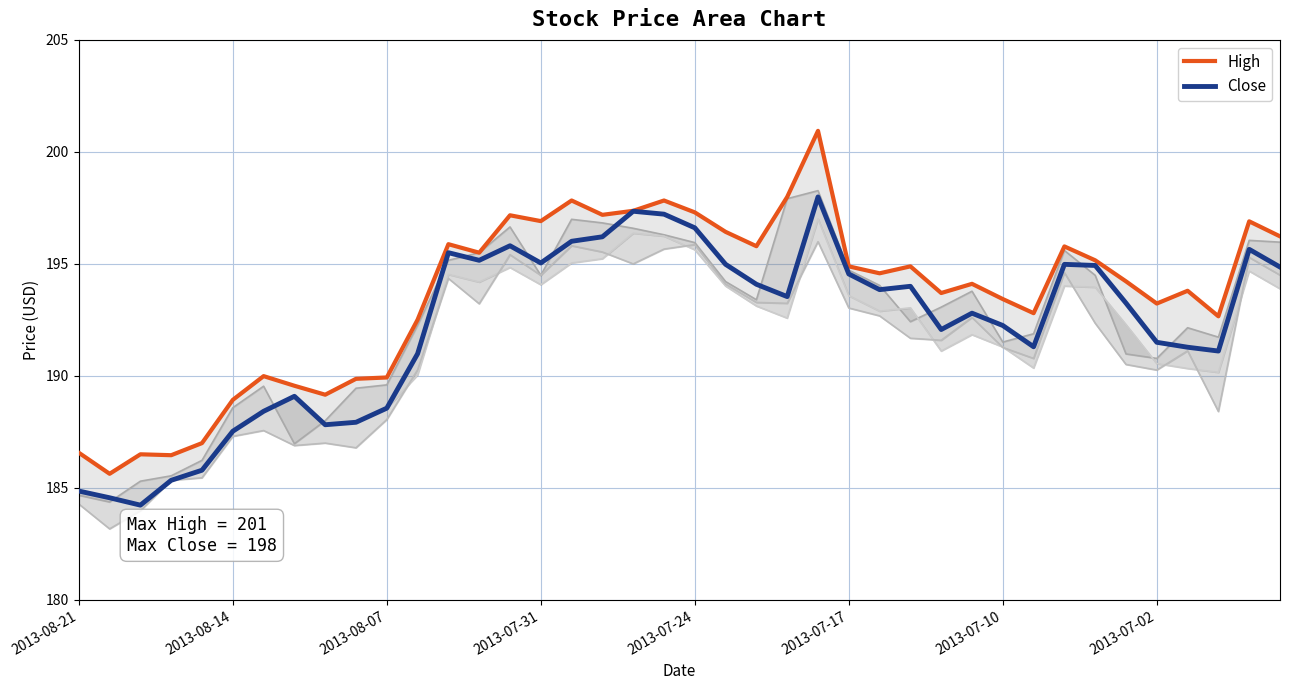

What is the sum of the High values at 8 and 34?

383.4